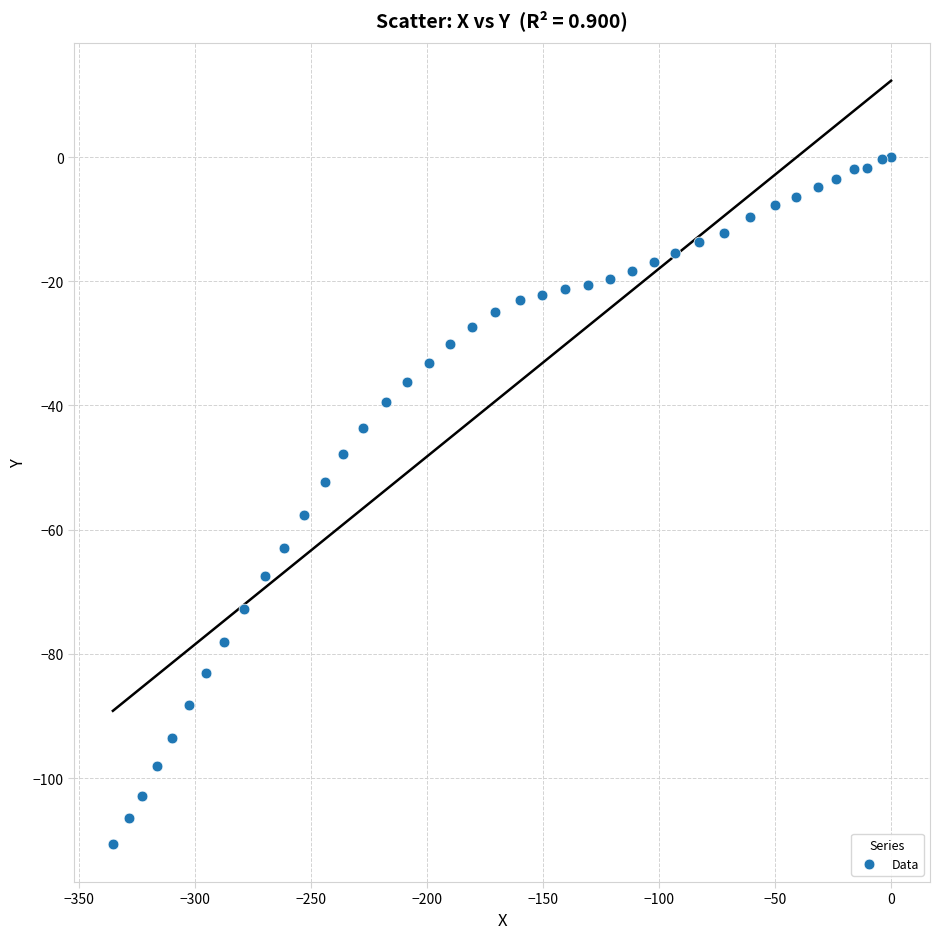

What is the range of Y values (max minus min)?

110.6